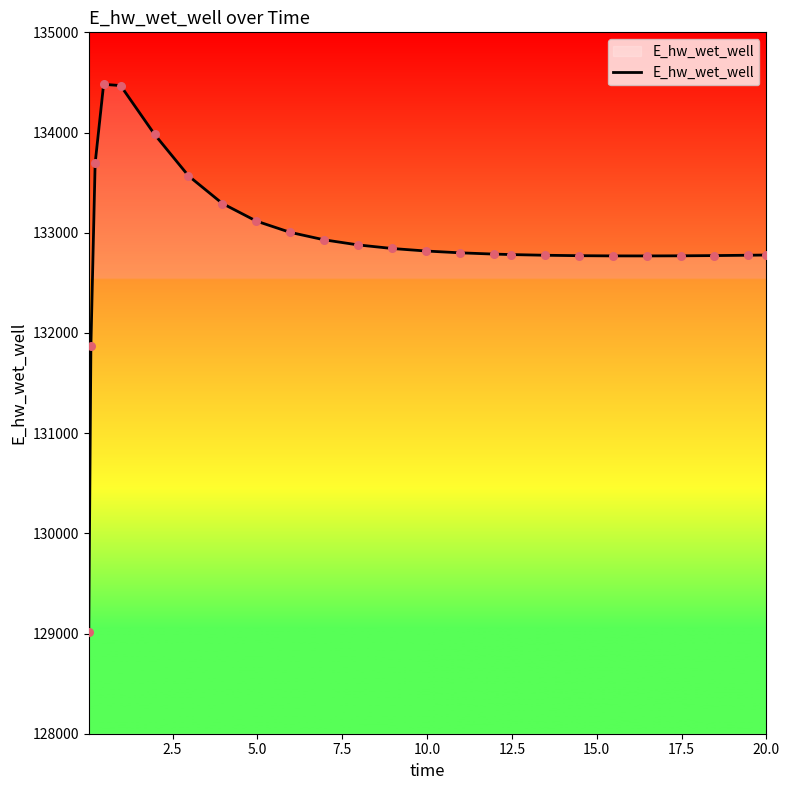

What is the maximum value shown in the chart?

134481.1